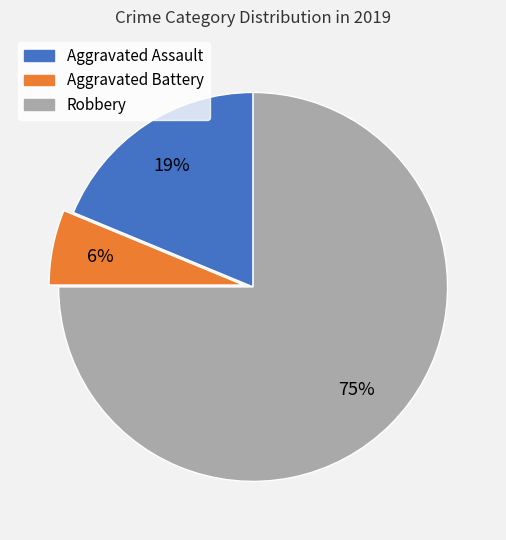

The Robbery slice represents 85% of the pie. True or false?

False